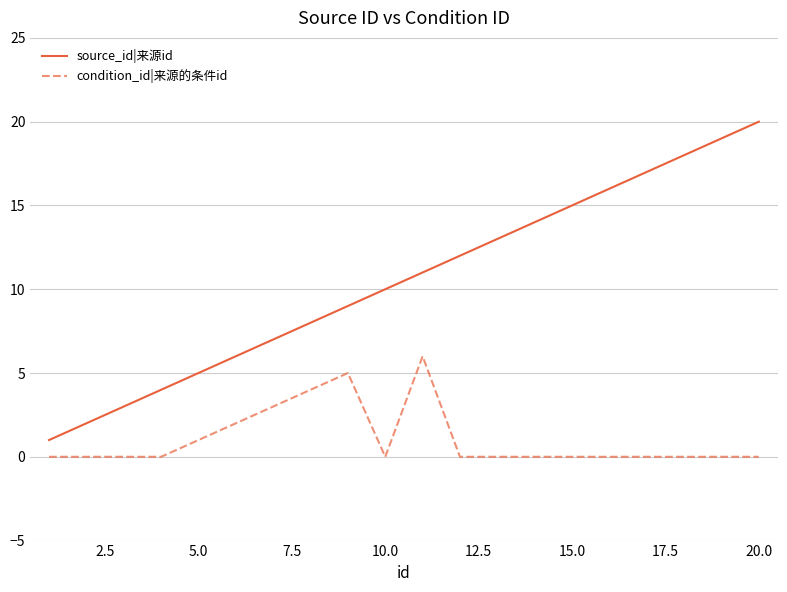

Which series has the widest spread of values?

source_id|来源id